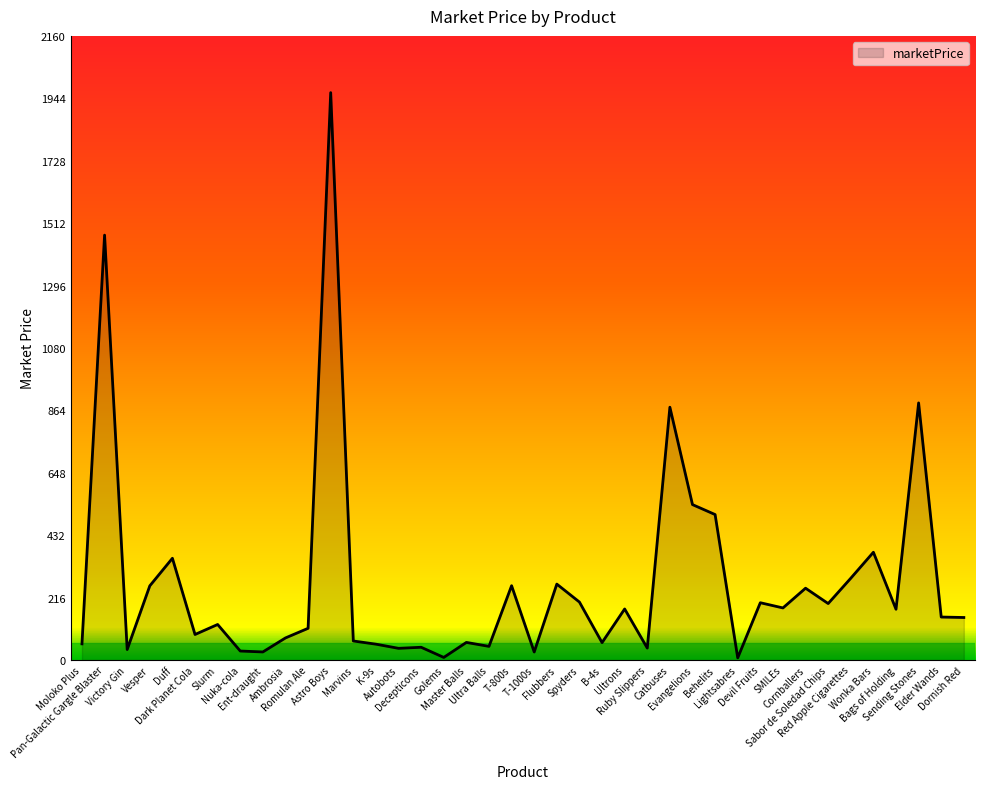

What is the smallest value displayed?

7.5